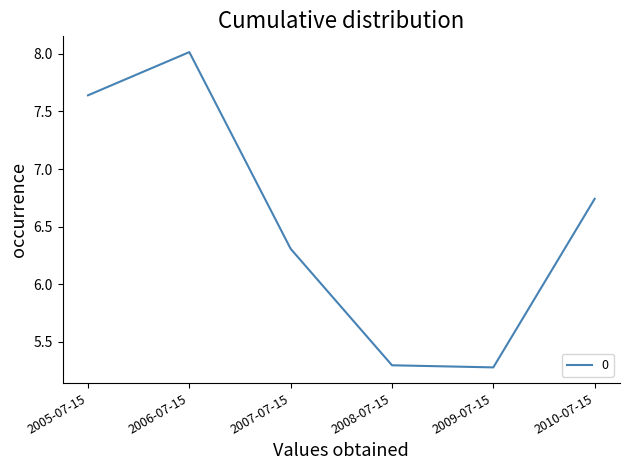

Where is the data nearest to the value 6?

2007-07-15